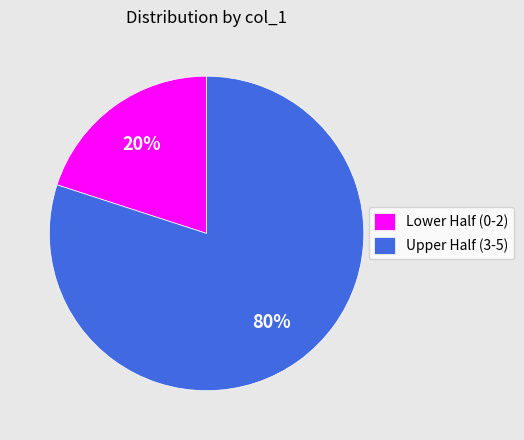

Which slice is the smallest?

Lower Half (0-2)